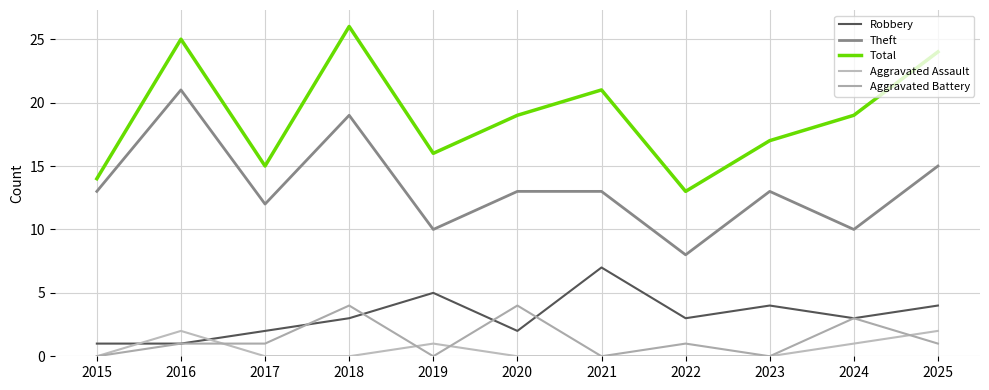

At which category does the chart reach its minimum across all series?

2015